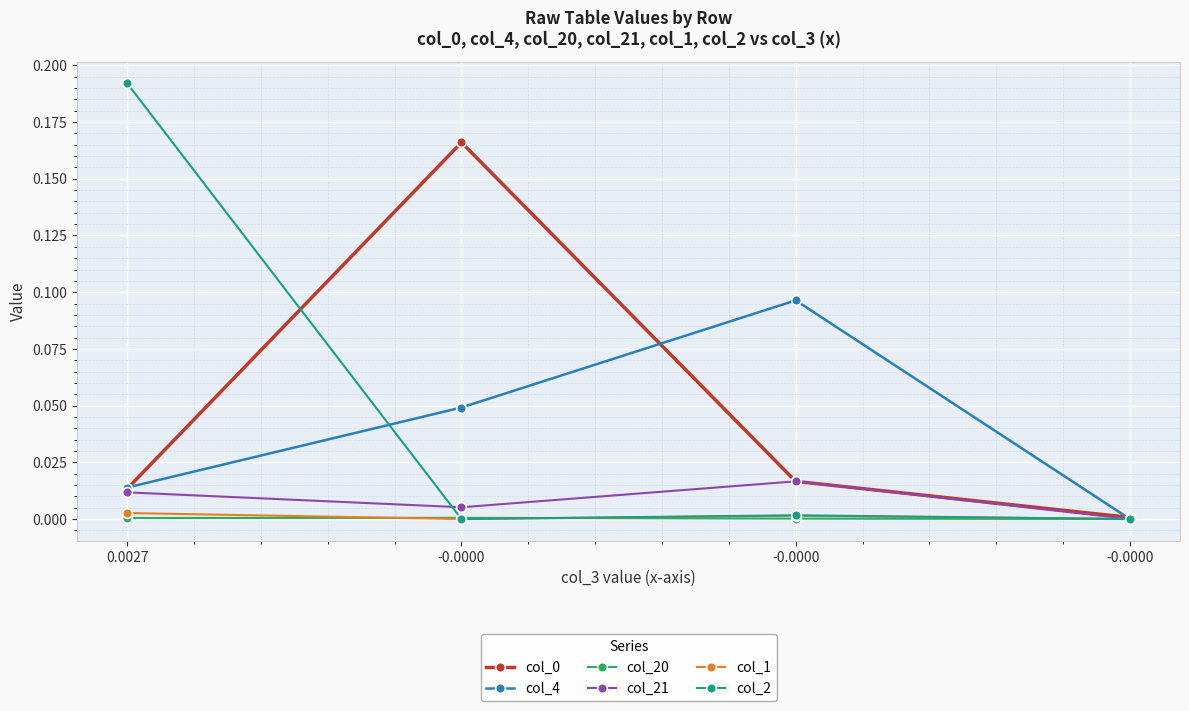

Reading left to right, list all the values displayed in this chart.

col_0: 0.0027=0.0	-0.0000=0.2	-0.0000=0.0	-0.0000=0.0
col_4: 0.0027=0.0	-0.0000=0.0	-0.0000=0.1	-0.0000=-0.0
col_20: 0.0027=0.0	-0.0000=0.0	-0.0000=0.0	-0.0000=0.0
col_21: 0.0027=0.0	-0.0000=0.0	-0.0000=0.0	-0.0000=-0.0
col_1: 0.0027=0.0	-0.0000=-0.0	-0.0000=0.0	-0.0000=-0.0
col_2: 0.0027=0.2	-0.0000=-0.0	-0.0000=0.0	-0.0000=-0.0